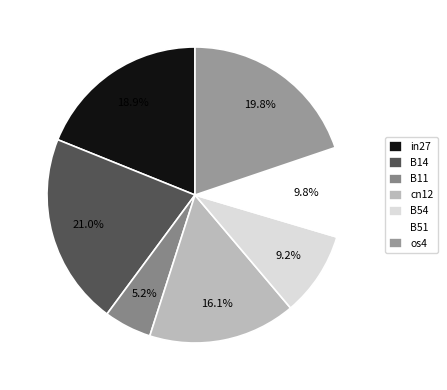

To the nearest percent, what is the average slice percentage?

14%